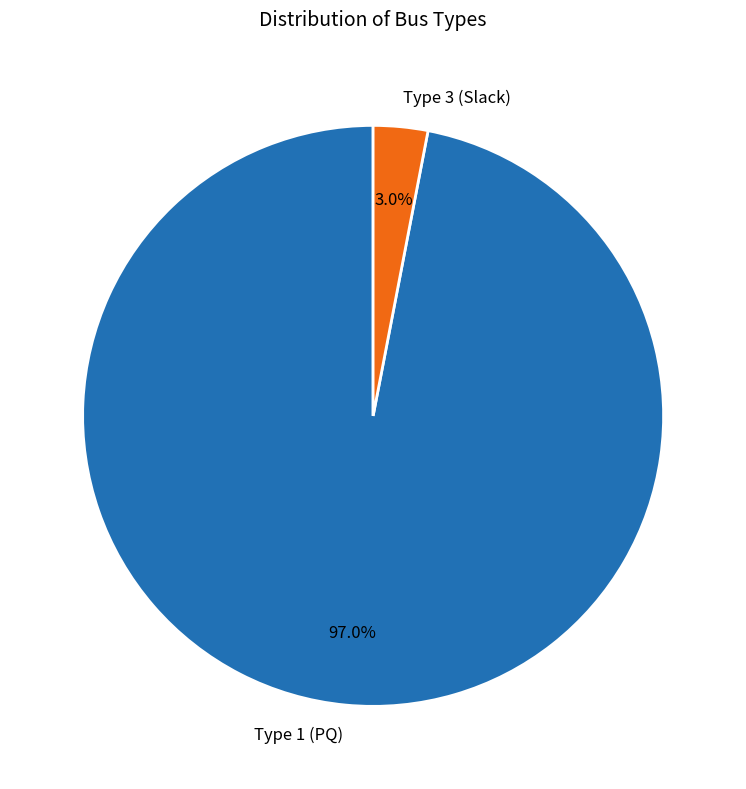

What is the majority slice?

Type 1 (PQ)